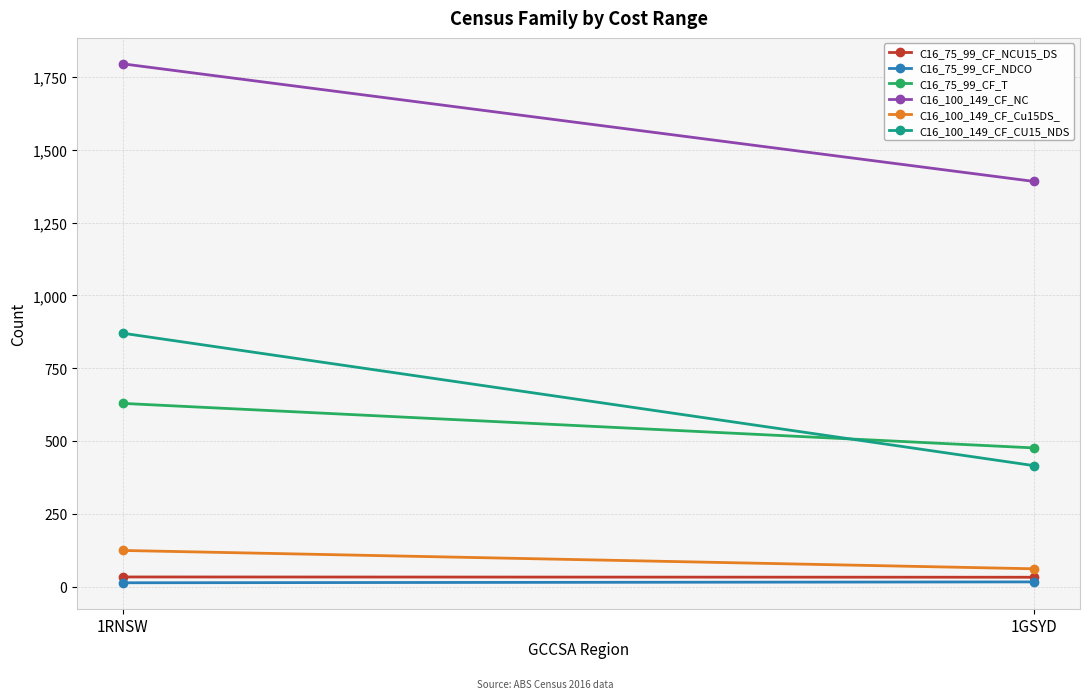

At which label is C16_75_99_CF_NCU15_DS closest to 32?

1GSYD